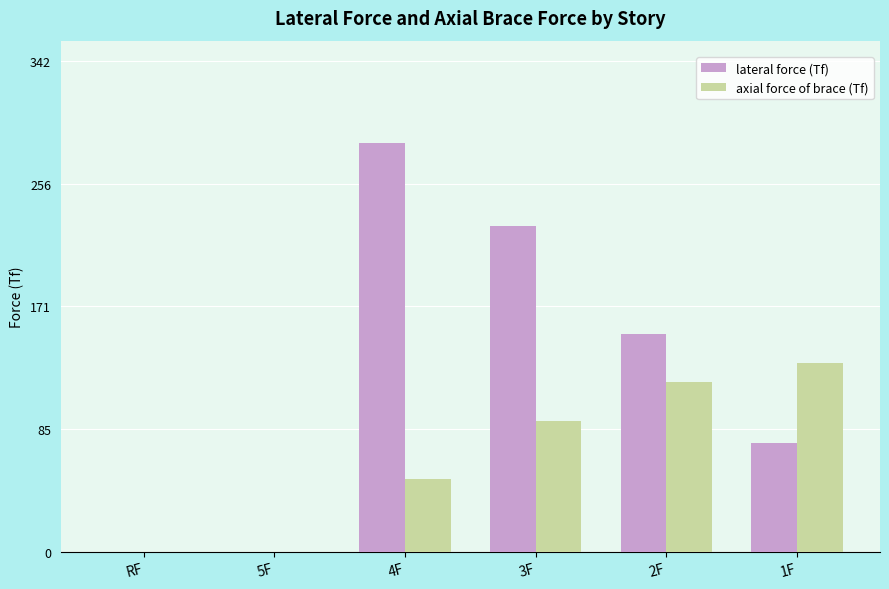

Where is lateral force (Tf) nearest to the value 142?

2F